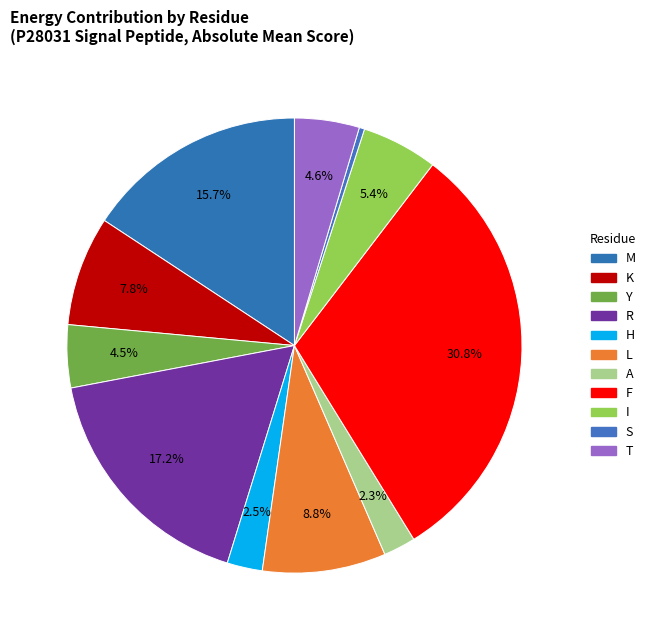

Which has a higher value, I or T?

I